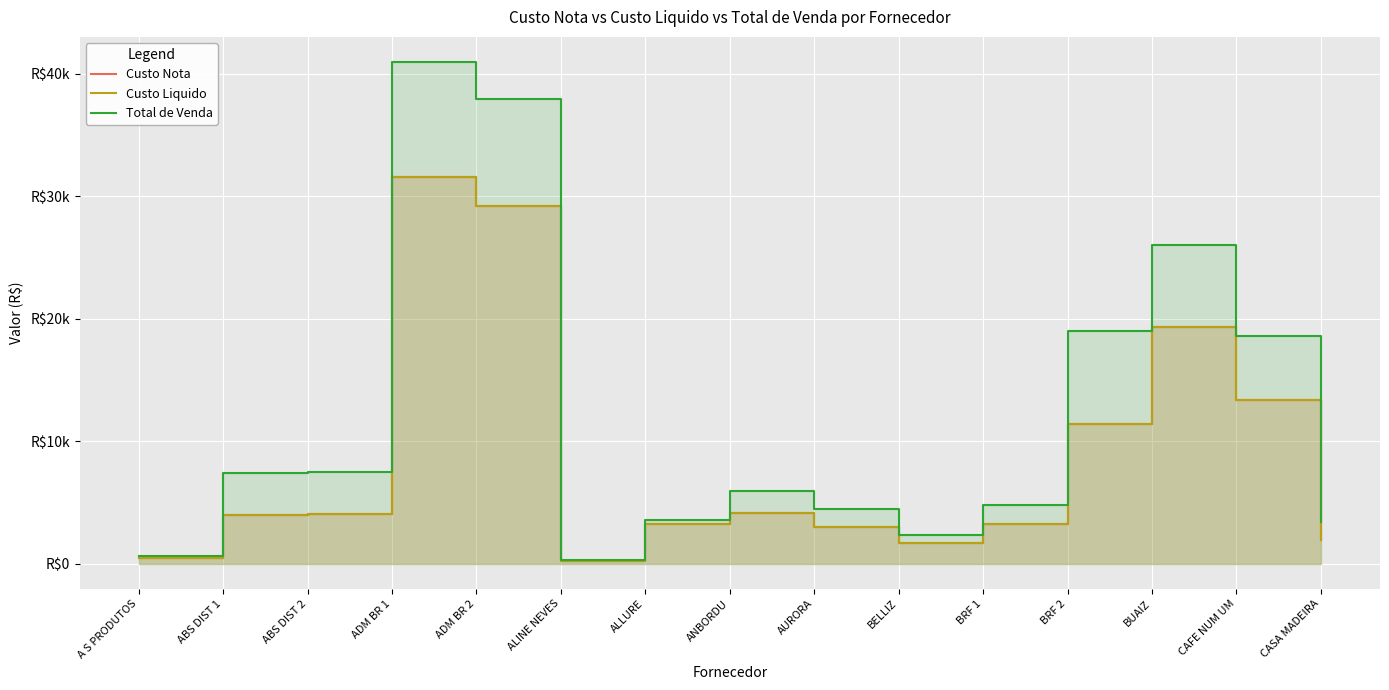

How many data points does each series have?

15